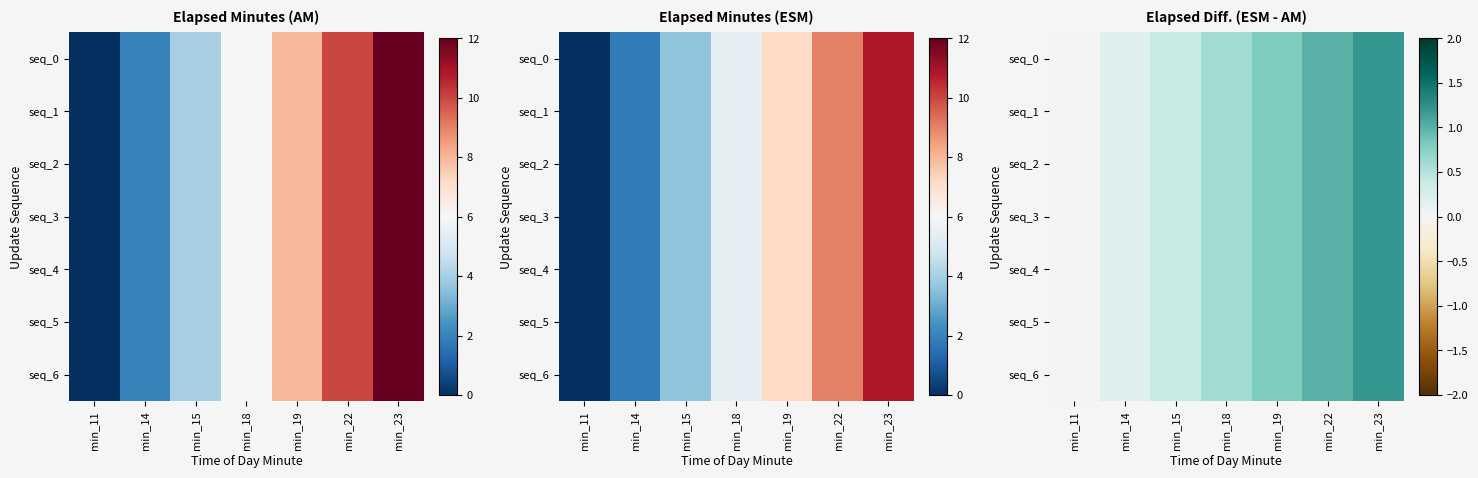

True or false: seq_2 has a value of 0.6 at min_18.

True